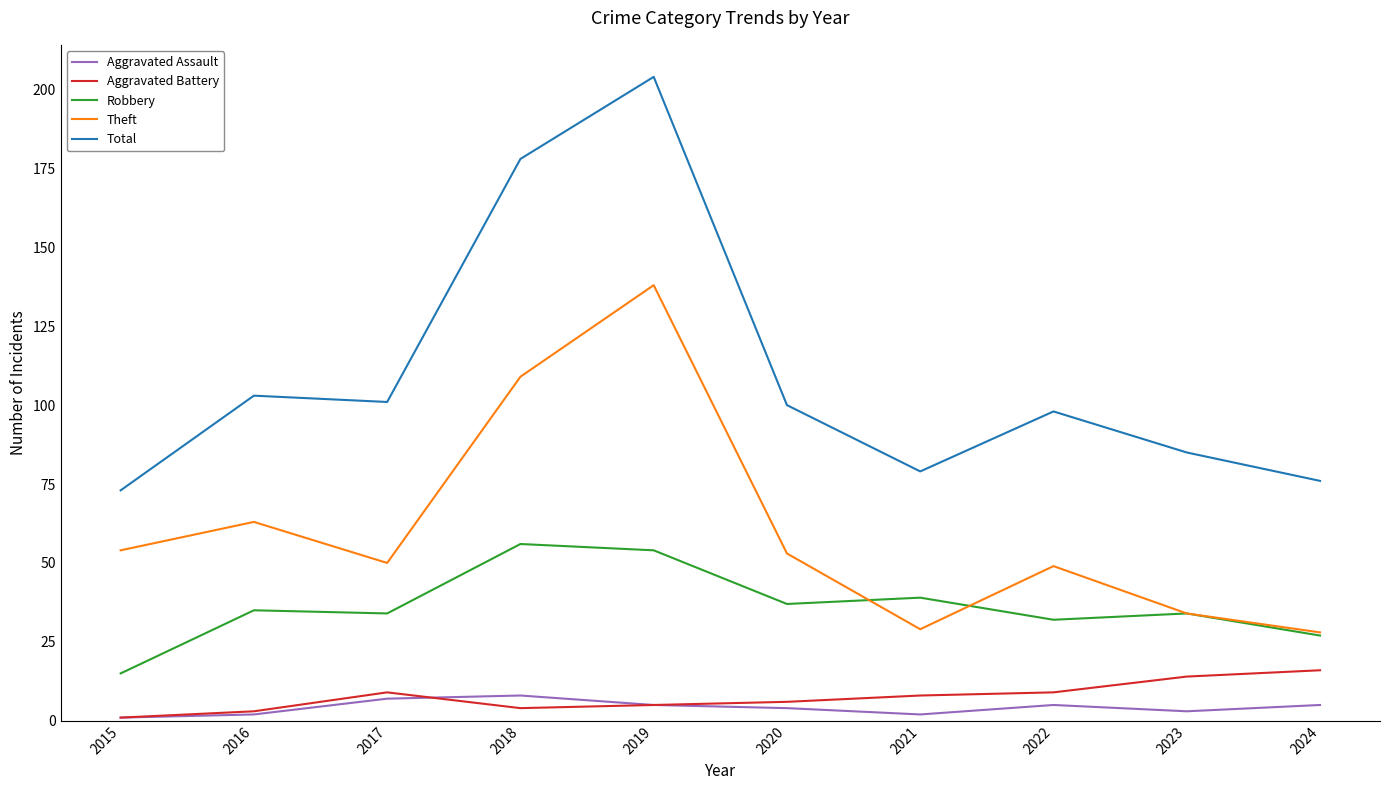

Which label corresponds to the largest value in the chart?

2019